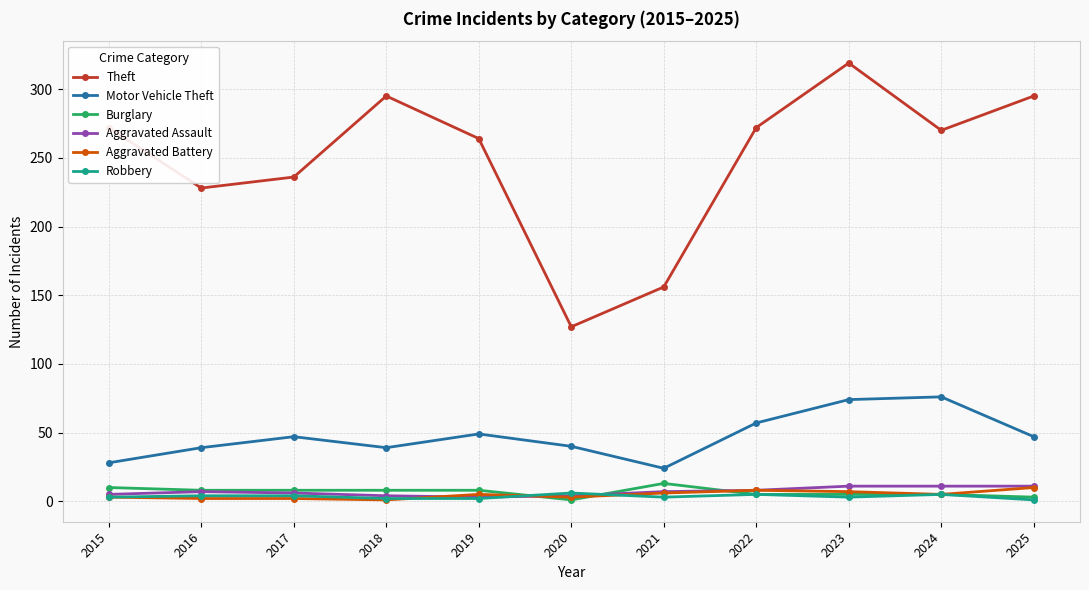

Which series has the largest range (max minus min)?

Theft